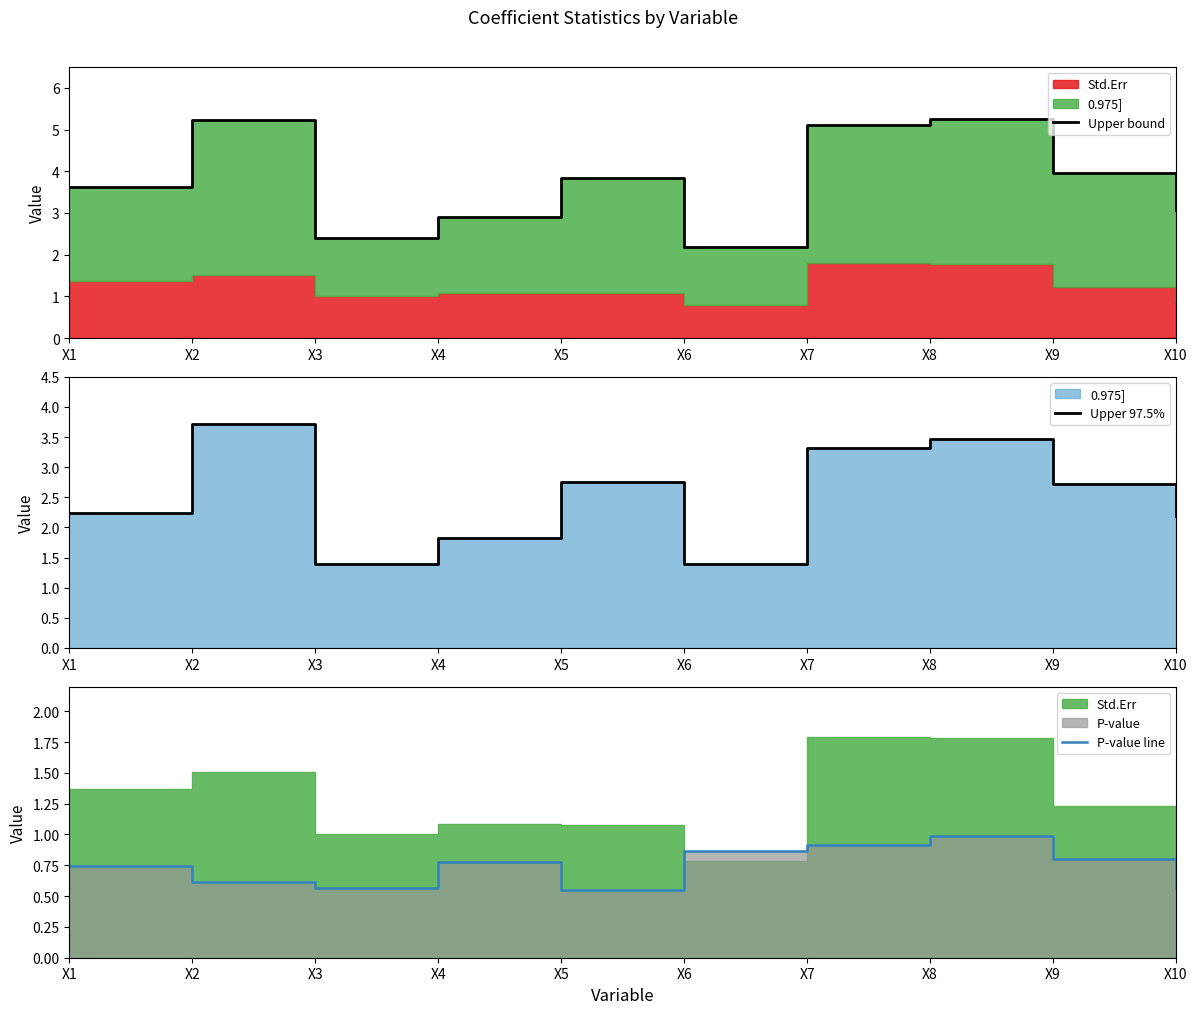

Is the value of P-value line at X8 greater than the value of Upper bound at X9?

No